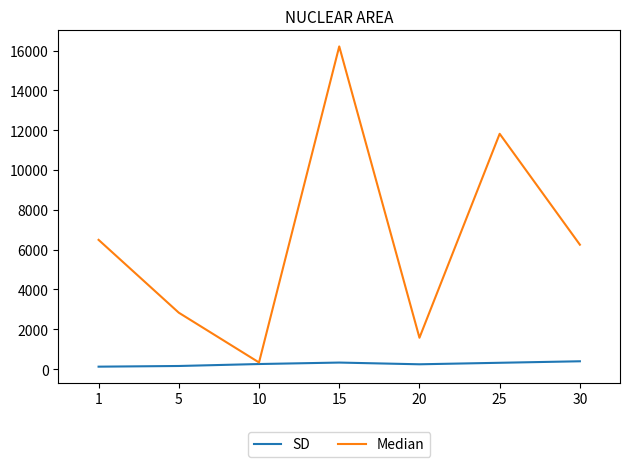

What is the difference between the Median values at 25 and 5?

8987.0